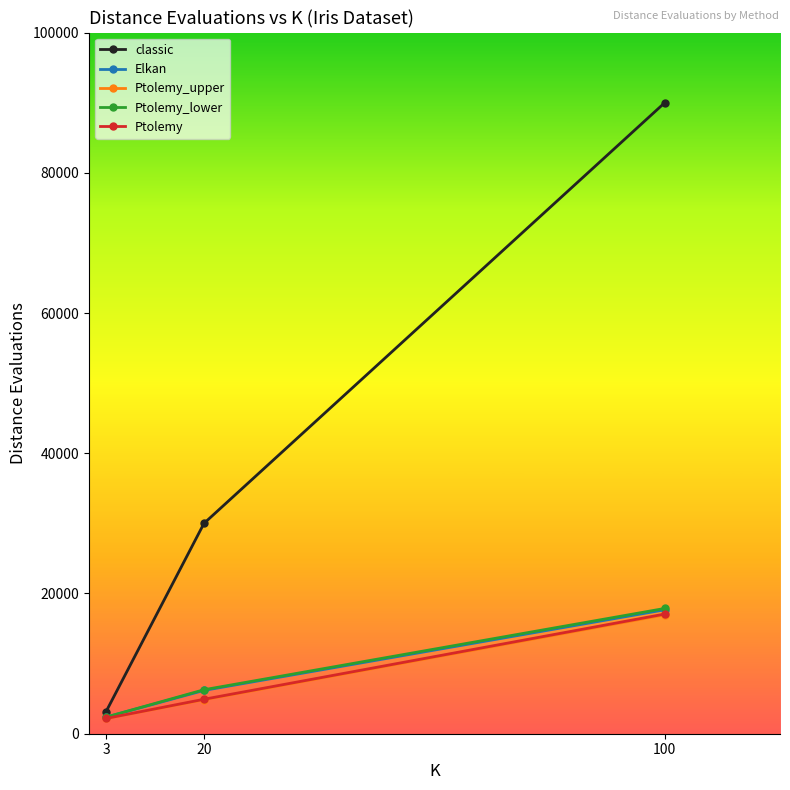

Which category has the lowest value in the Ptolemy series?

3